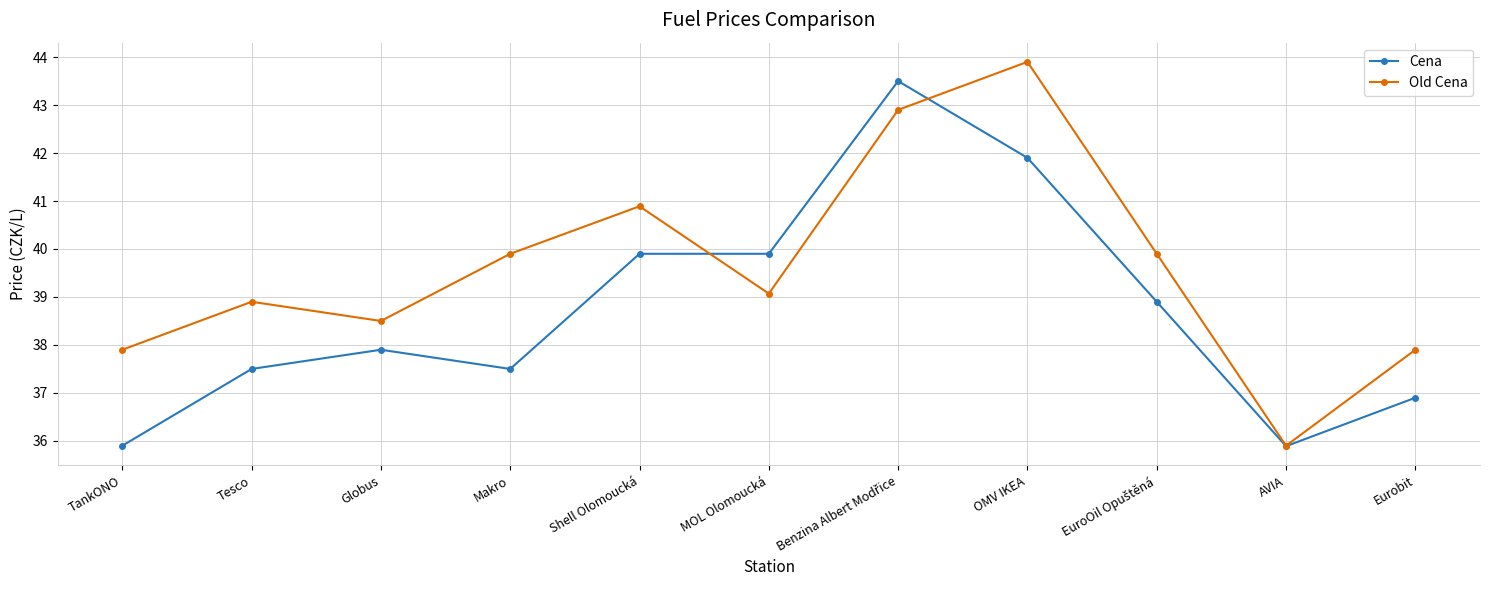

What is the value of the Cena point at the 5th from the left?

39.9